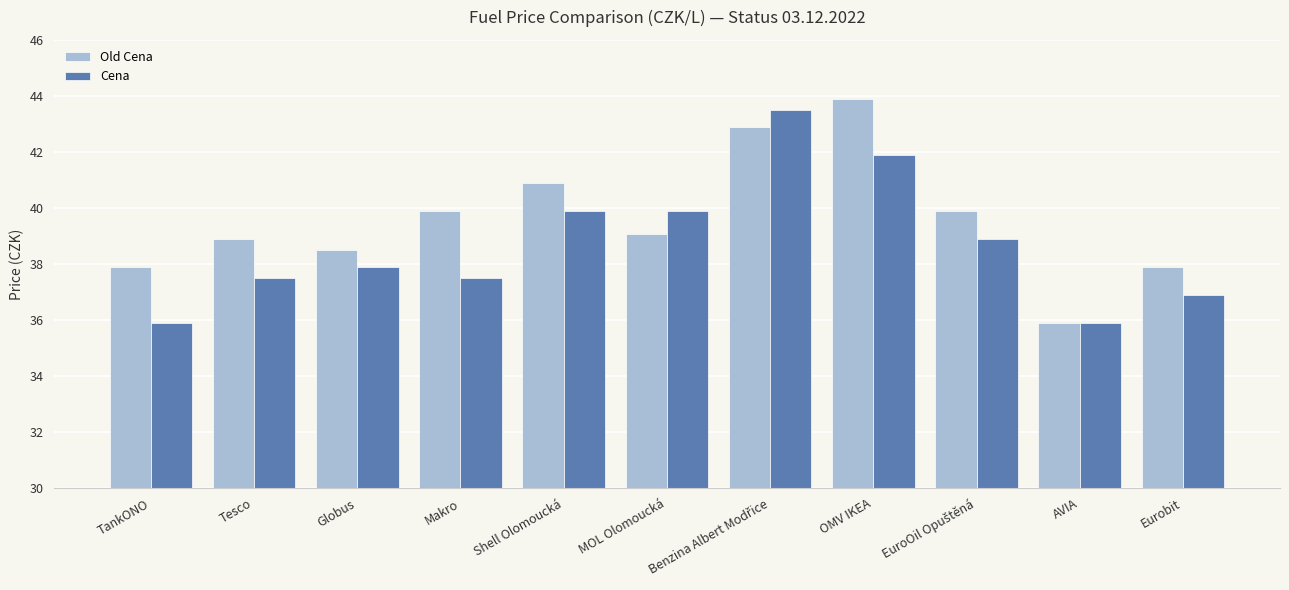

Rank the series by their average value, from lowest to highest.

Cena, Old Cena